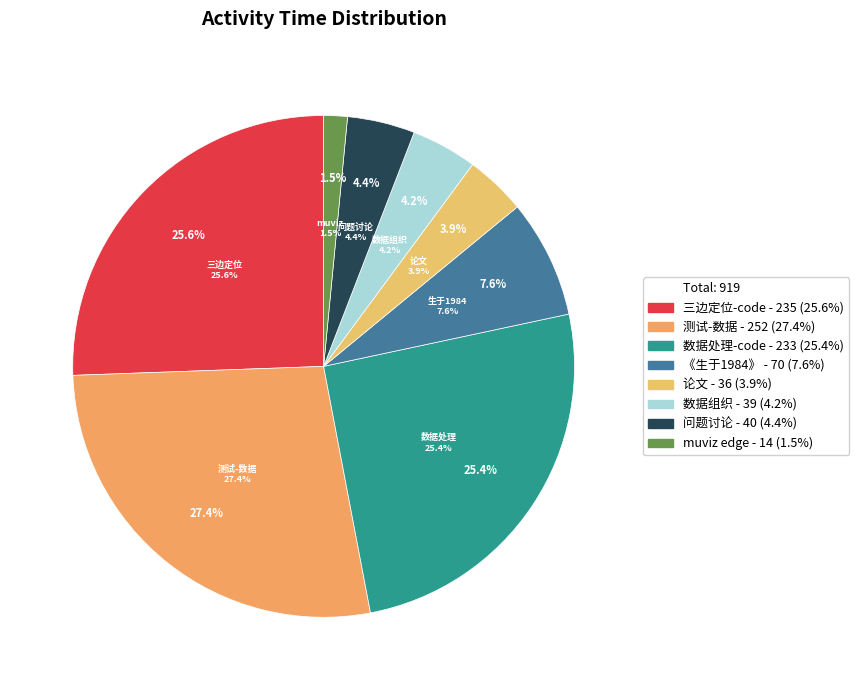

How many slices are in this pie chart?

8